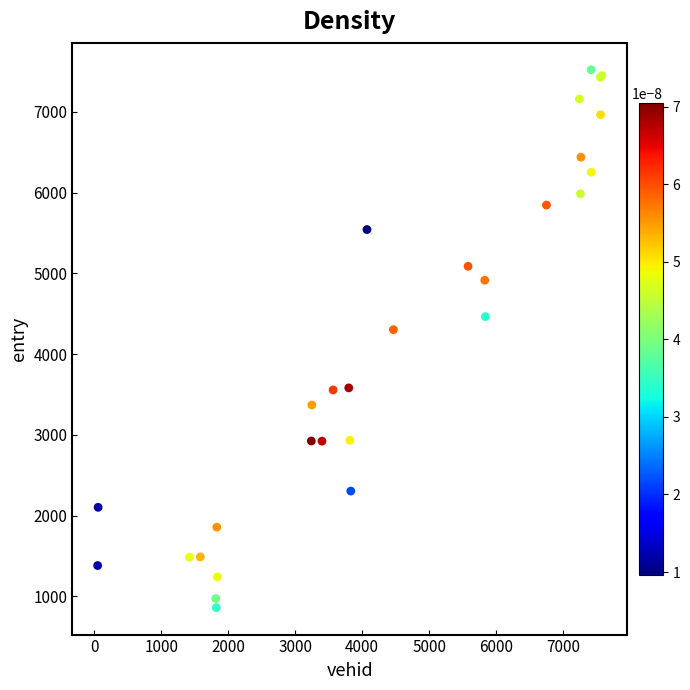

What Y value in the scatter plot is closest to 4191?

4302.9